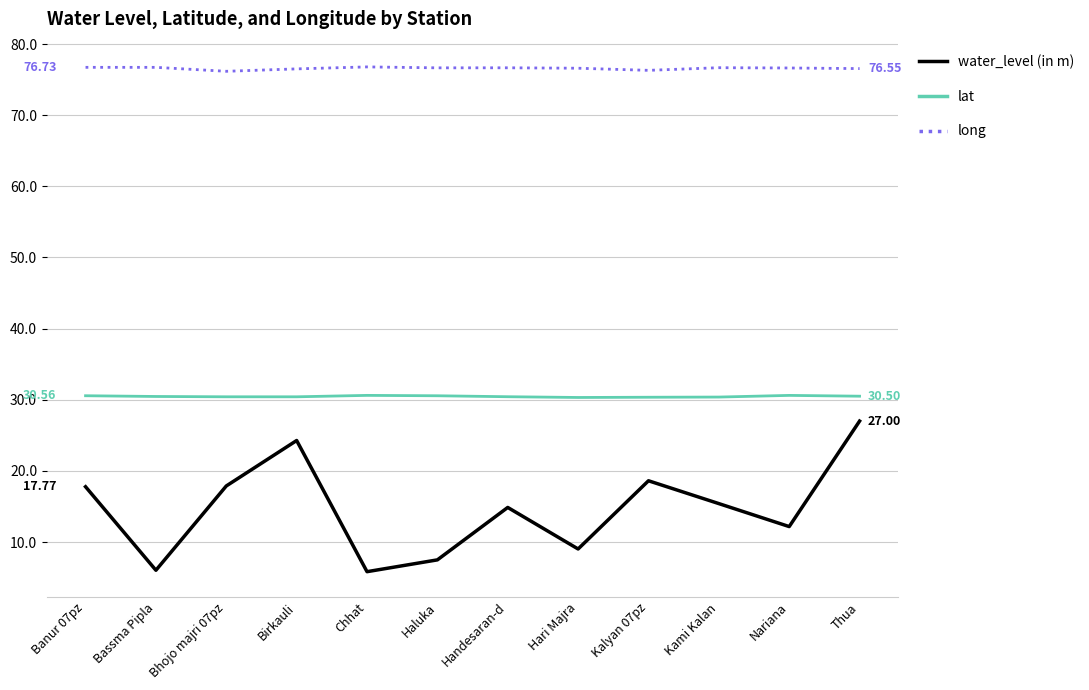

What is the difference between the water_level (in m) values at Haluka and Hari Majra?

1.5